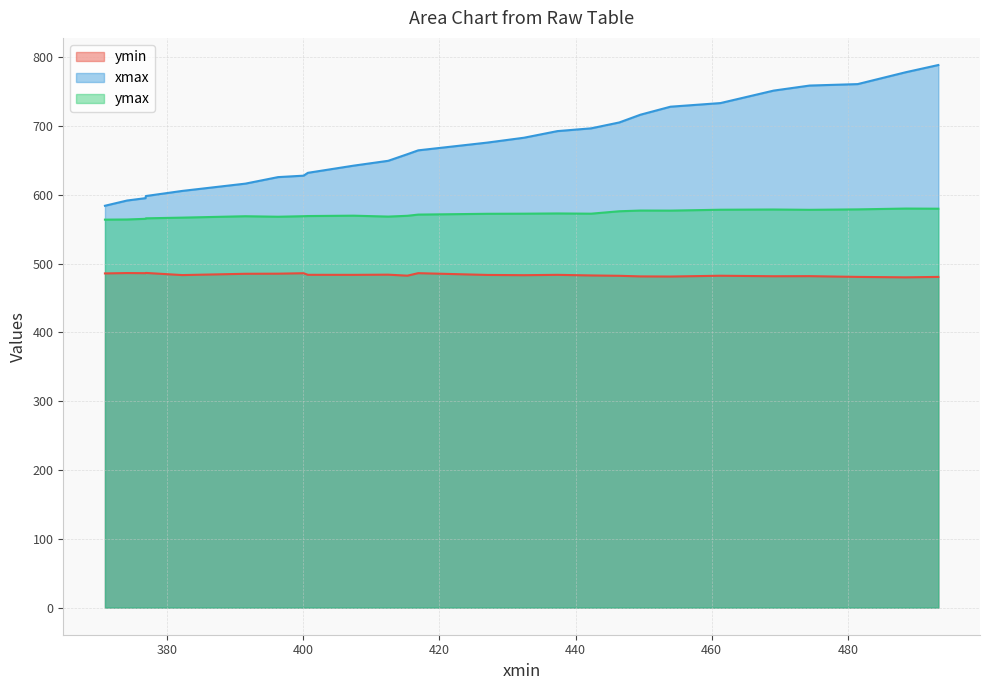

What is the total value across all series at 415.2961120605469?

1710.9